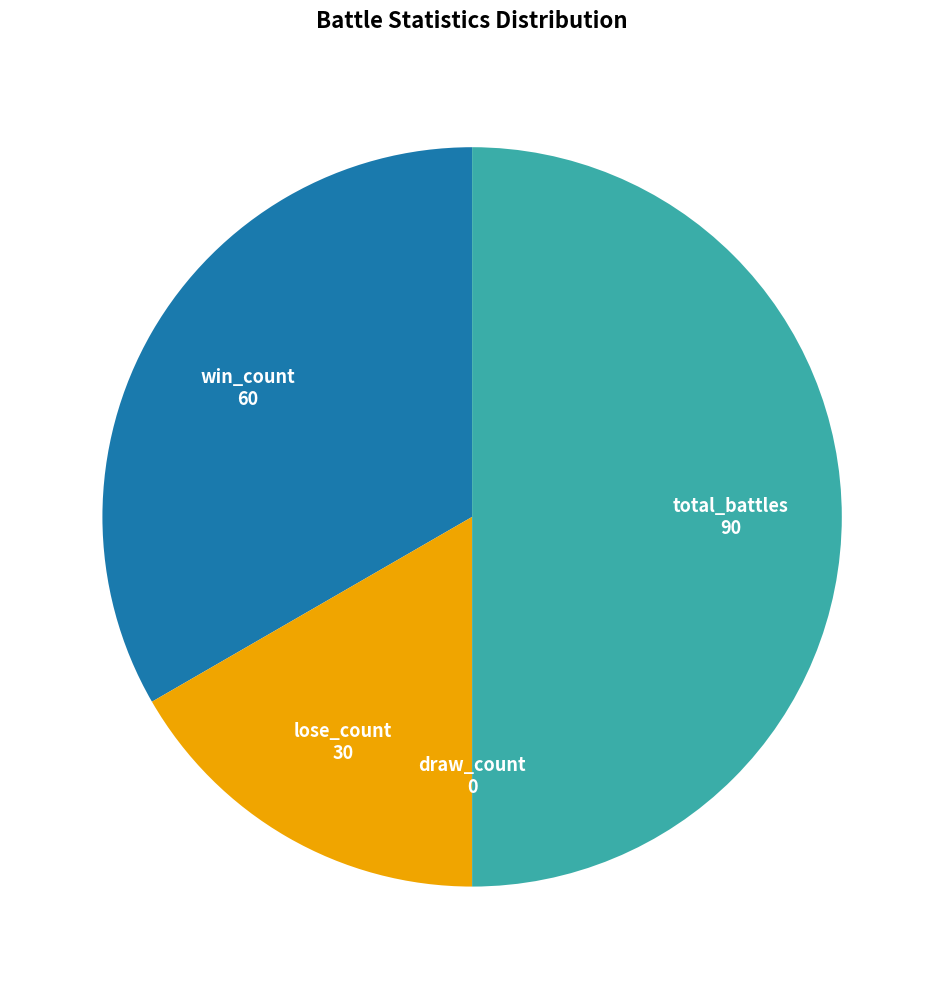

True or false: win_count accounts for 19% of the total.

False